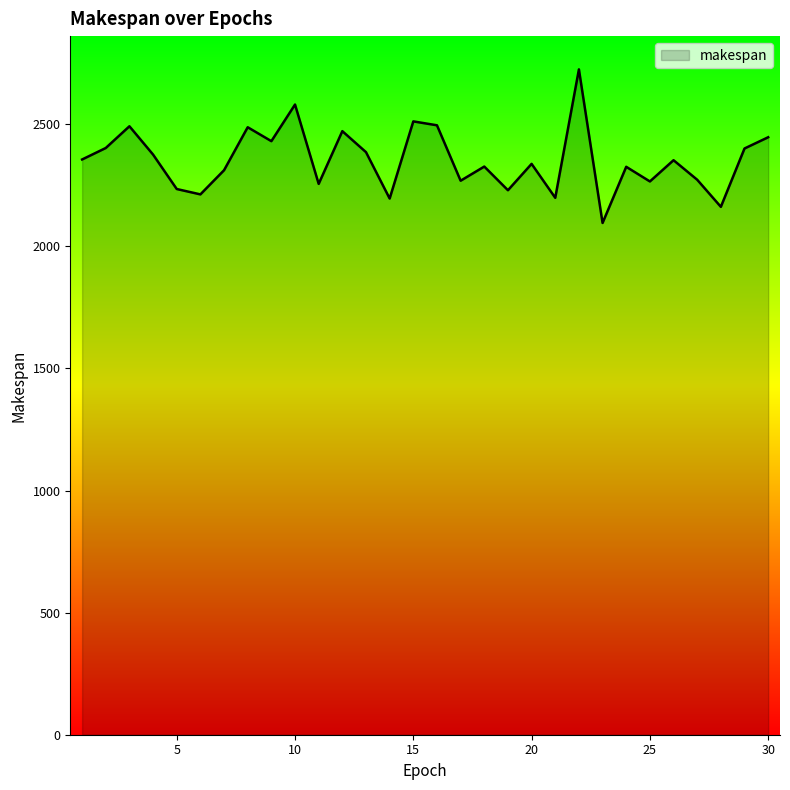

What is the minimum value shown in the chart?

2096